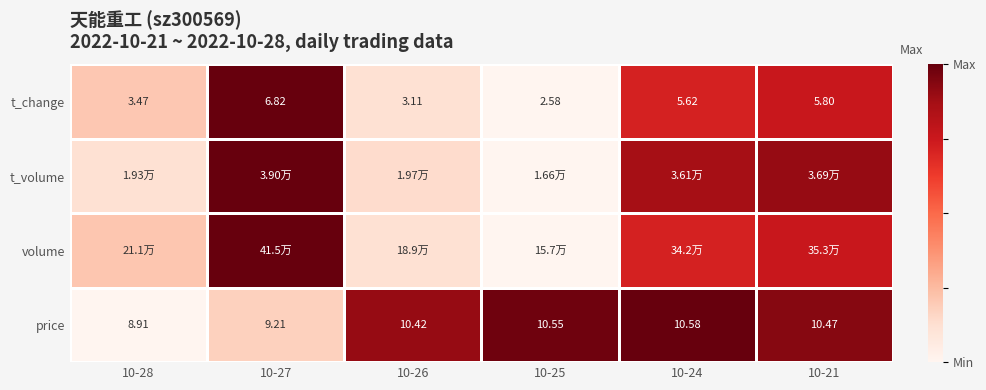

Which category has the lowest value across all series?

10-28